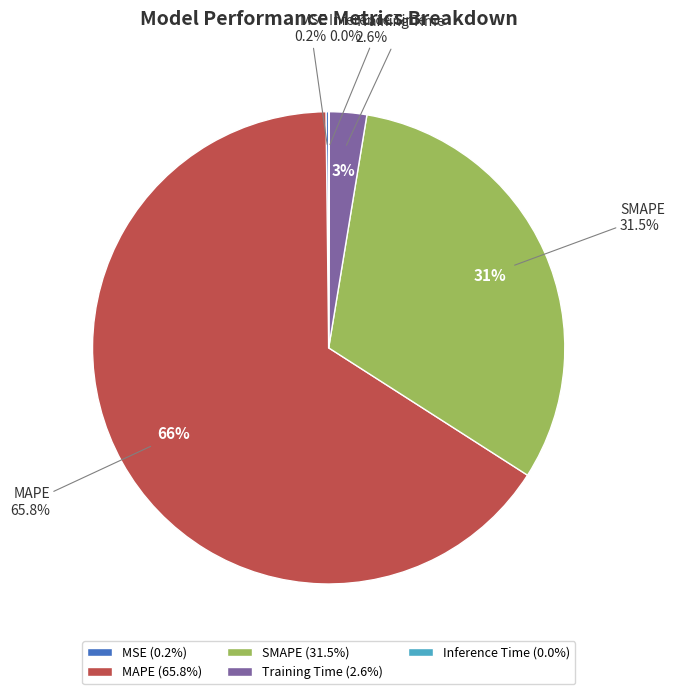

What is the majority slice?

MAPE